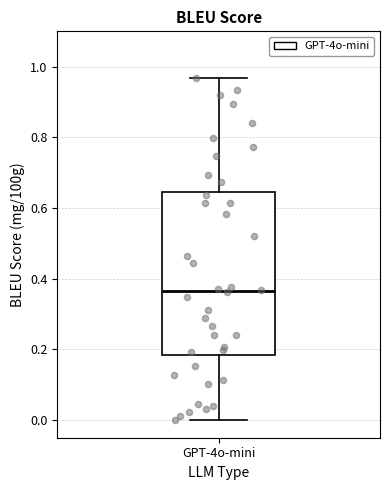

Transcribe this box plot: give where the median line is, the range the box spans, and where the two whiskers end, as read against the y-axis. The values are not printed on the chart, so give them approximately, as read against the axis.

median 0.36, box 0.18 to 0.64, whiskers 0.00 to 0.96